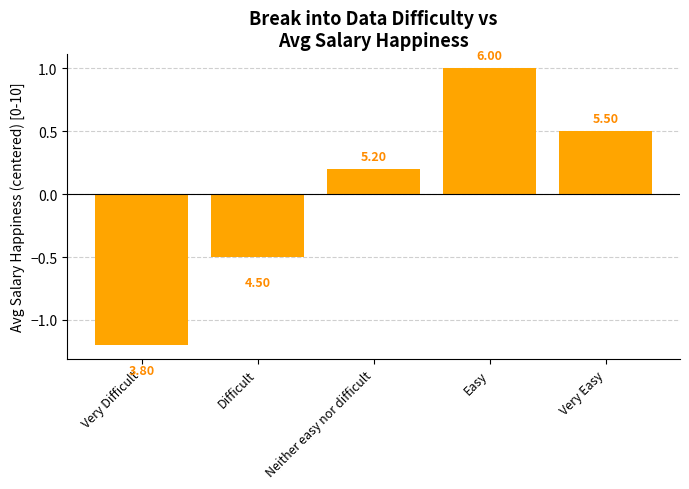

How many positive values are there?

3